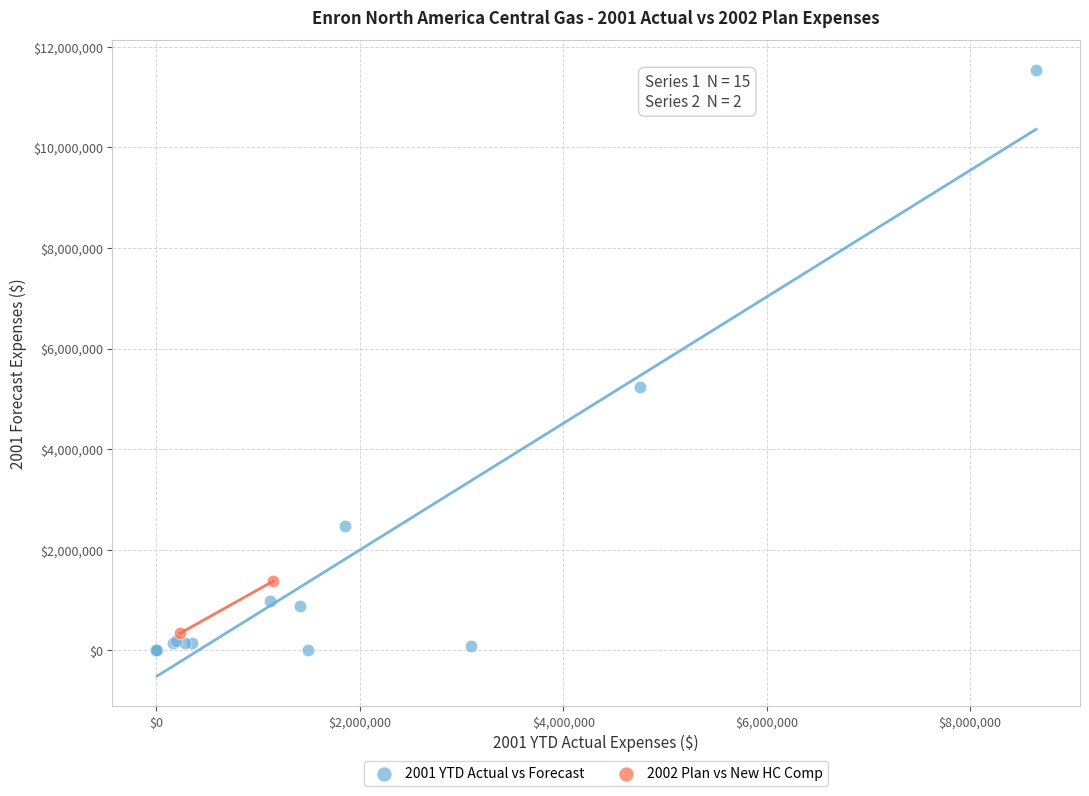

What are all the series names shown in the legend?

2001 YTD Actual vs Forecast, 2002 Plan vs New HC Comp